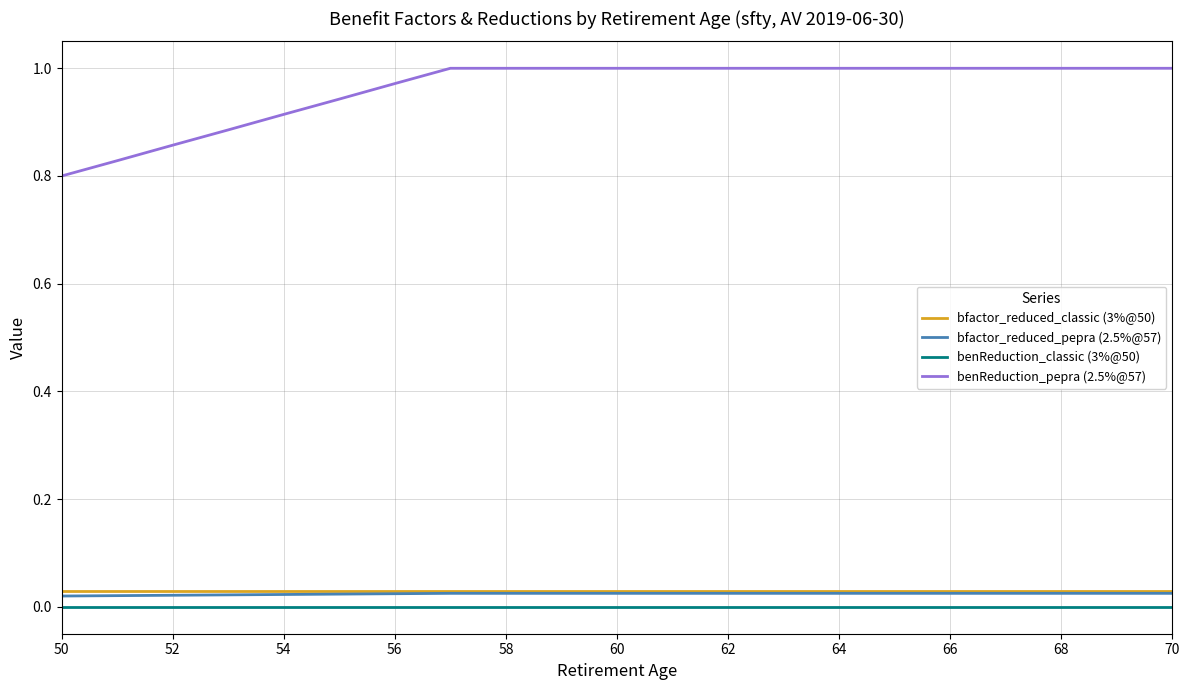

True or false: bfactor_reduced_classic (3%@50) and benReduction_classic (3%@50) cross at least once.

False